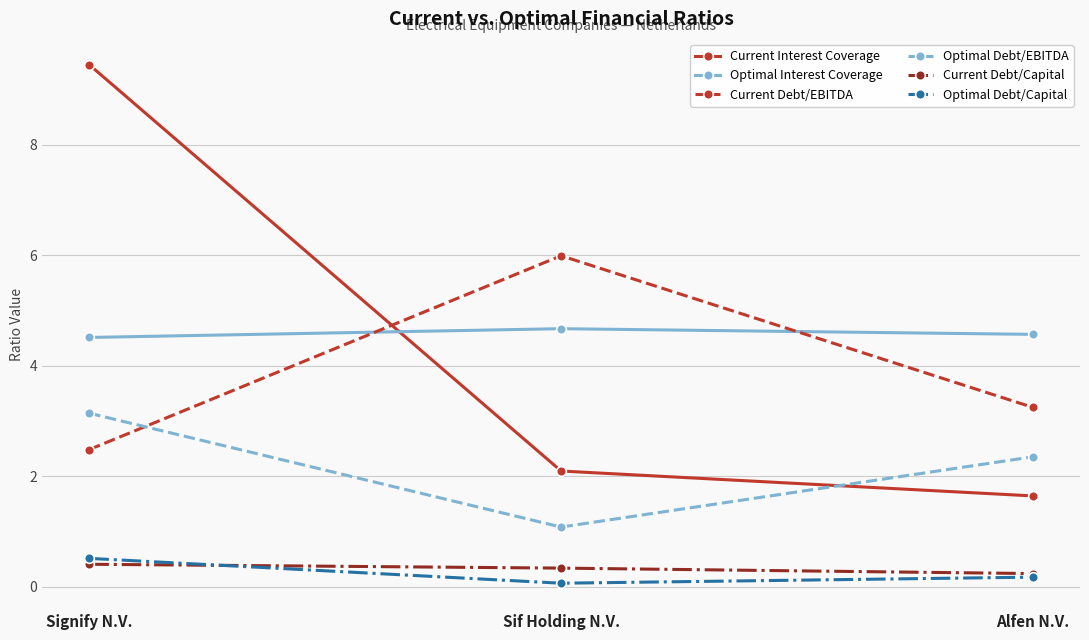

What position from the left is Signify N.V.?

1